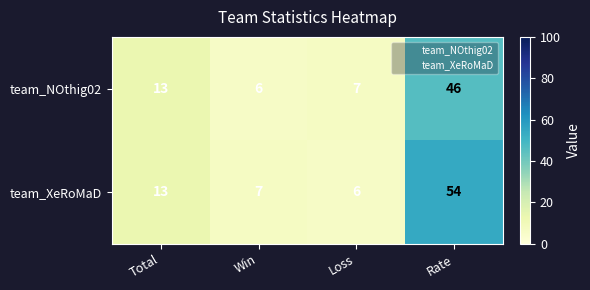

Which series has the widest spread of values?

team_XeRoMaD